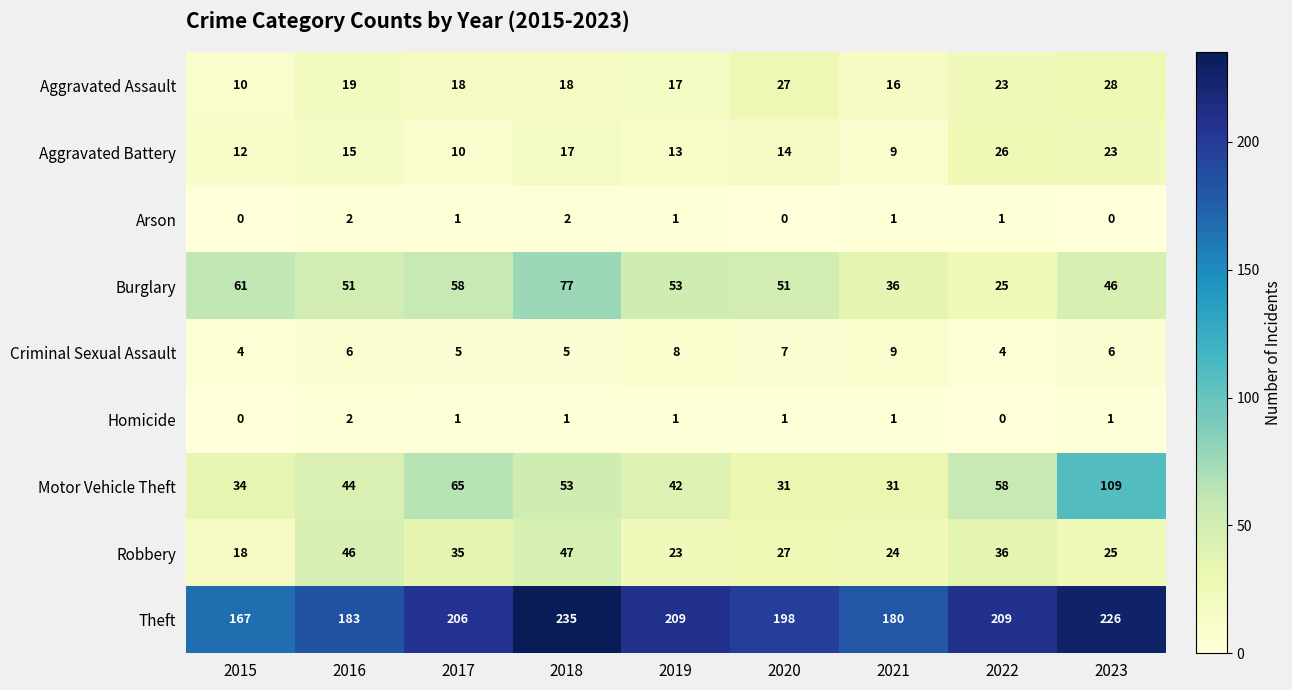

What is the sum of all Motor Vehicle Theft values?

467